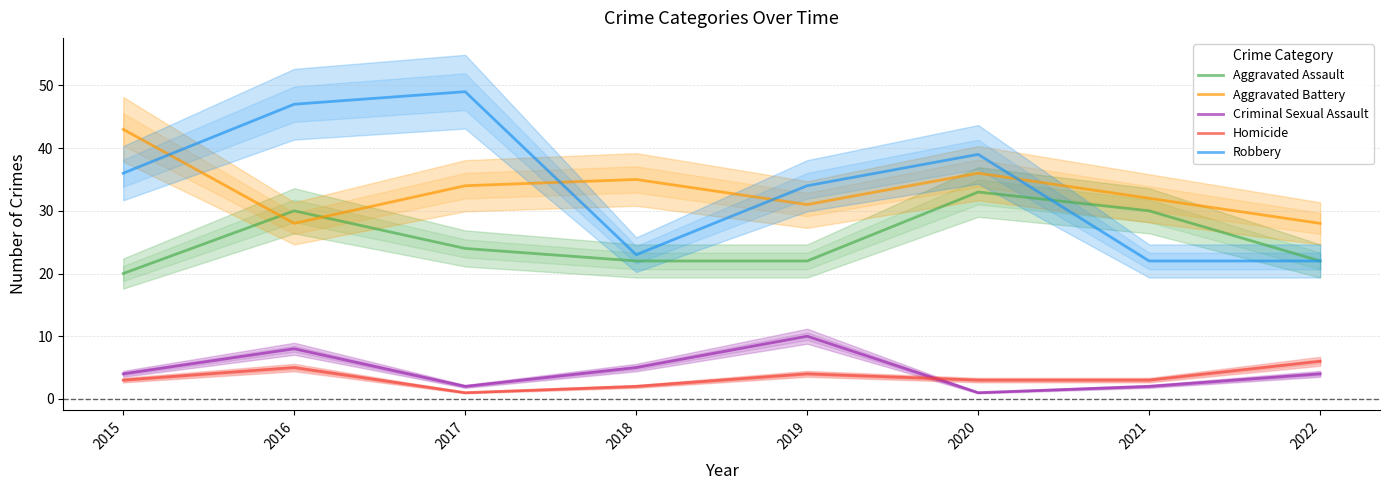

At 2016, list the series in order from smallest to largest.

Homicide, Criminal Sexual Assault, Aggravated Battery, Aggravated Assault, Robbery